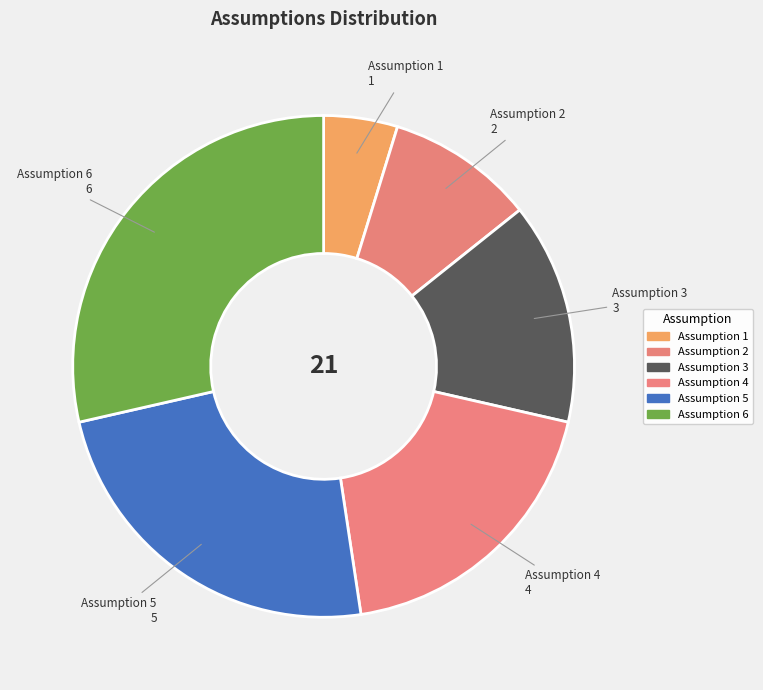

Approximately how many times larger is the value at Assumption 2 compared to Assumption 4?

0.5